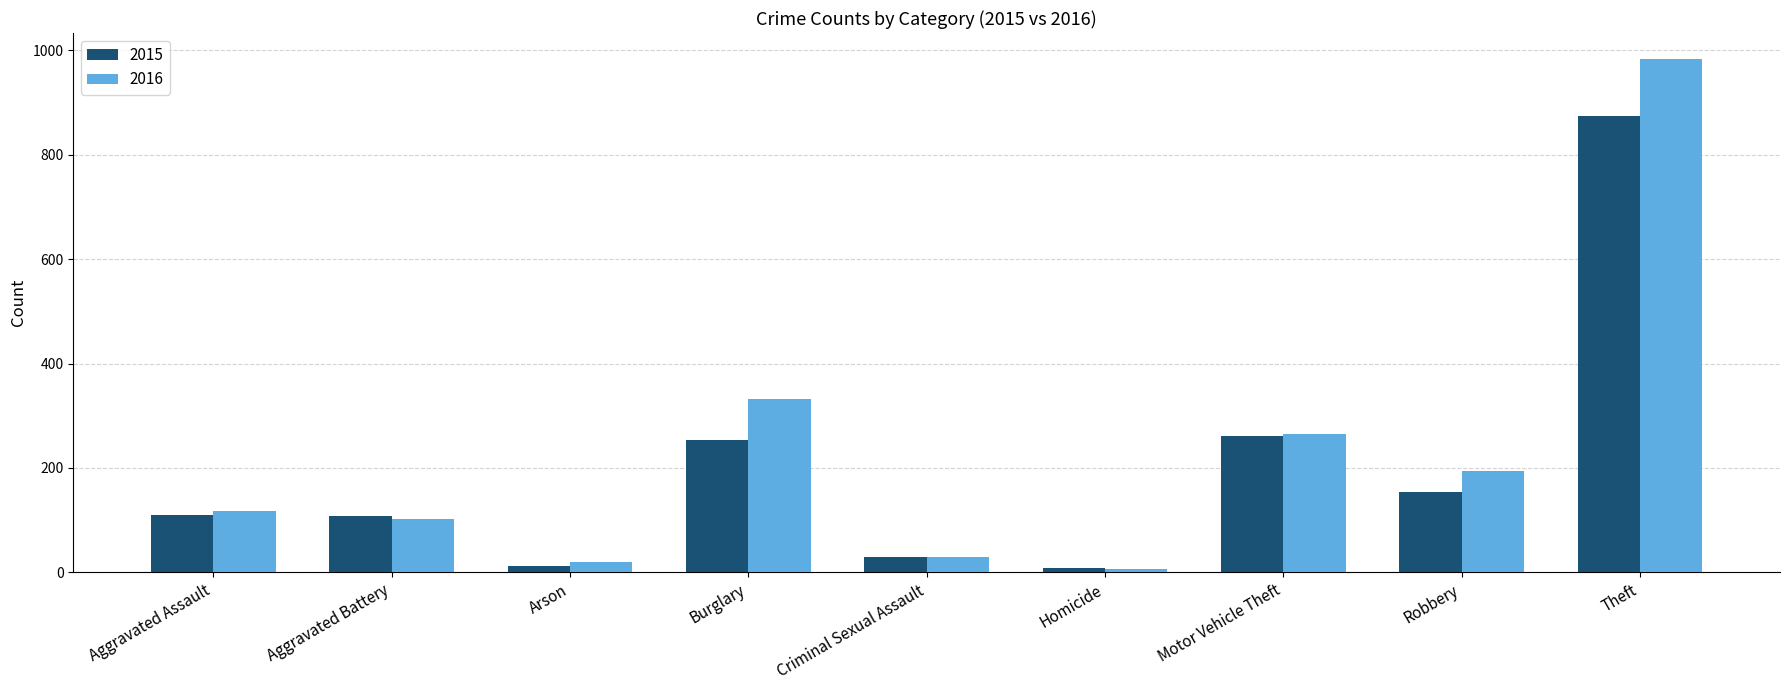

Is it true that 2015 equals 108 at Aggravated Battery?

True